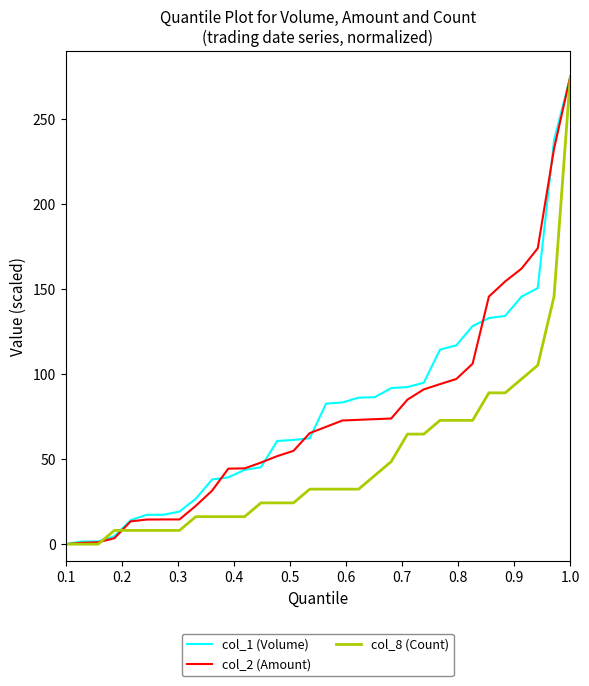

What is the highest value of the col_8 (Count) series?

275.0